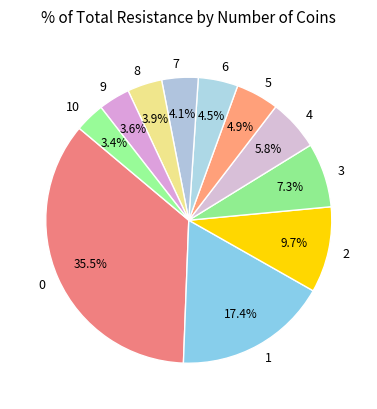

Does 4 represent more than half of the total?

No